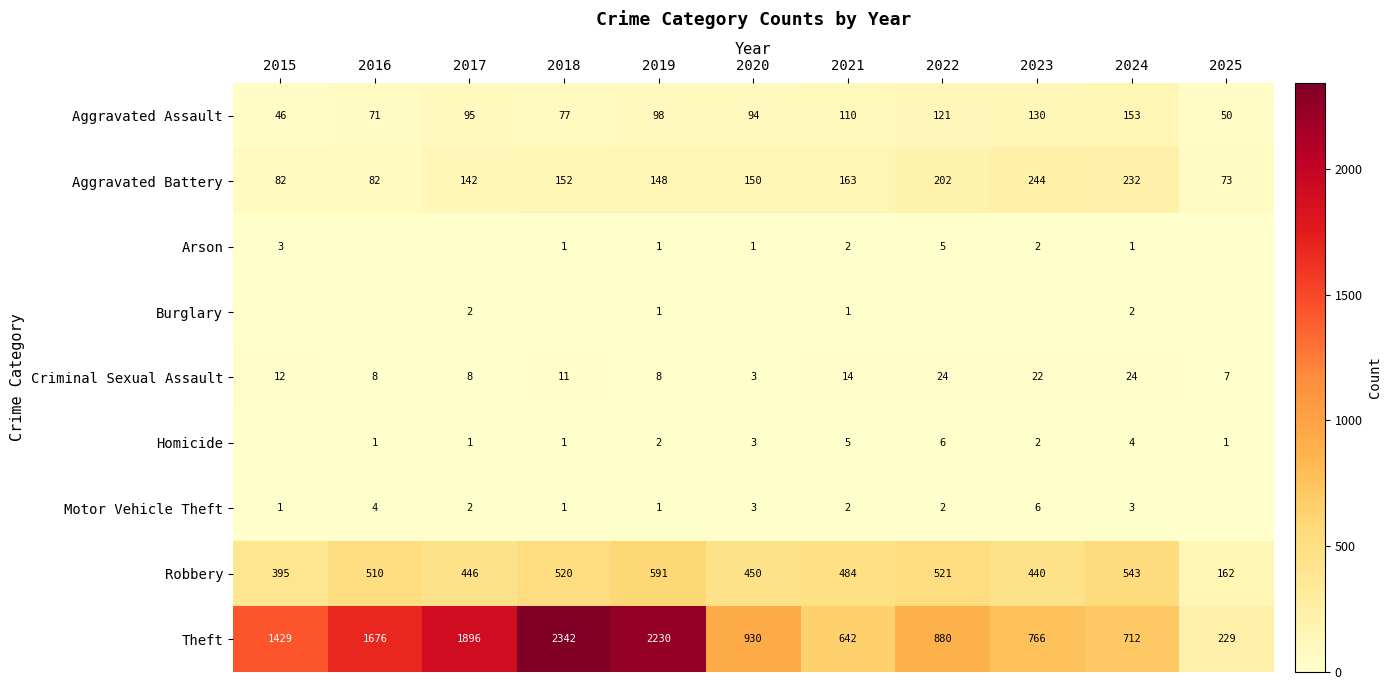

At which category does the chart reach its minimum across all series?

2016